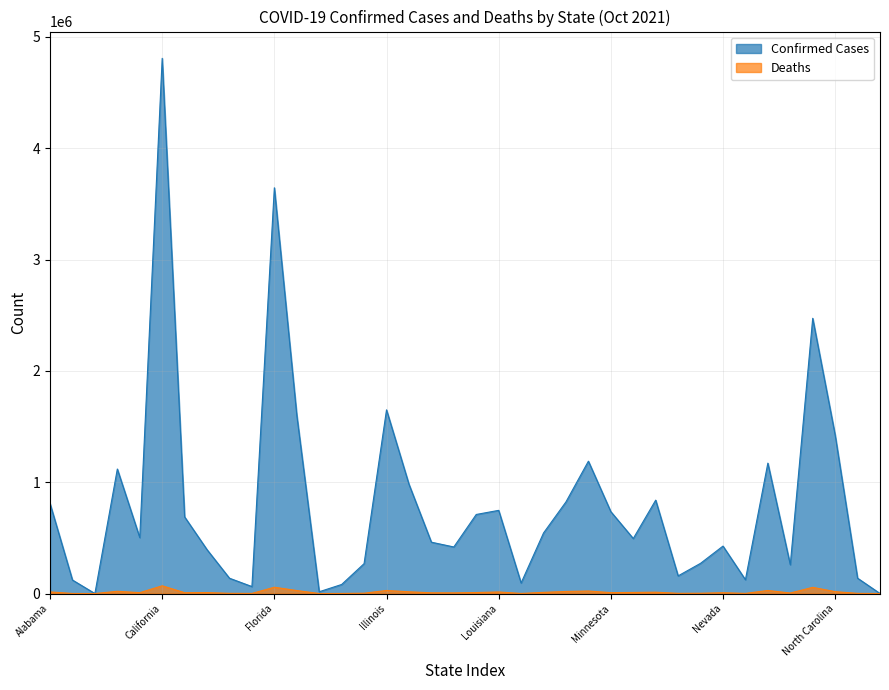

True or false: Deaths has a value of 9053 at Kentucky.

True